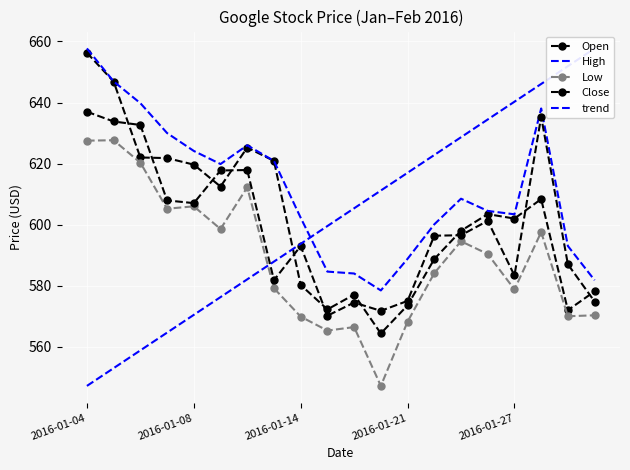

What is the highest value of the Low series?

627.6